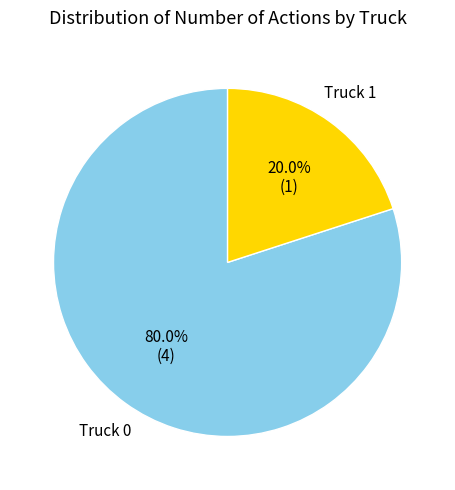

How many segments does this pie chart have?

2